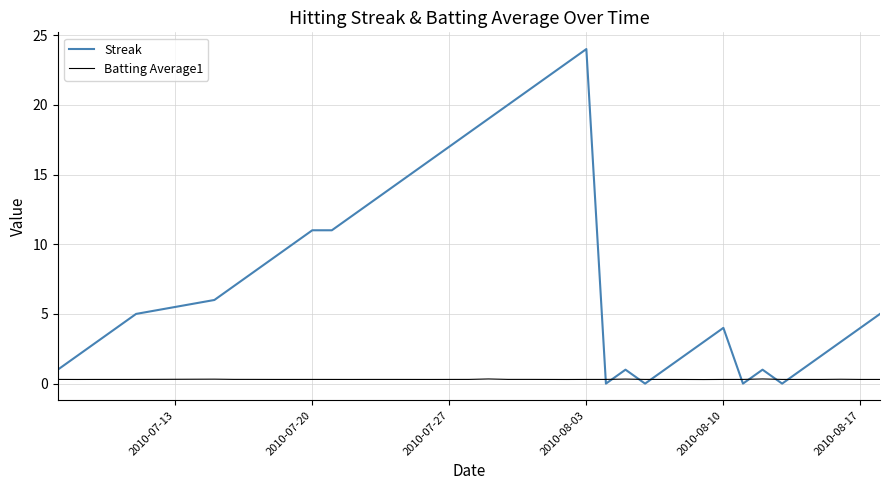

What is the difference between the maximum and minimum values in the Streak series?

24.0